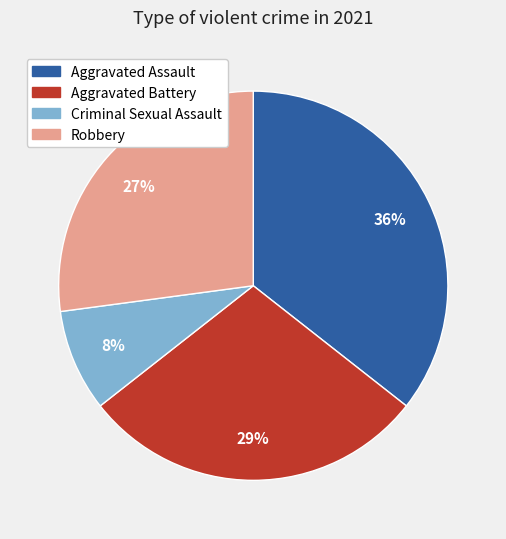

Which has a higher value, Aggravated Assault or Criminal Sexual Assault?

Aggravated Assault